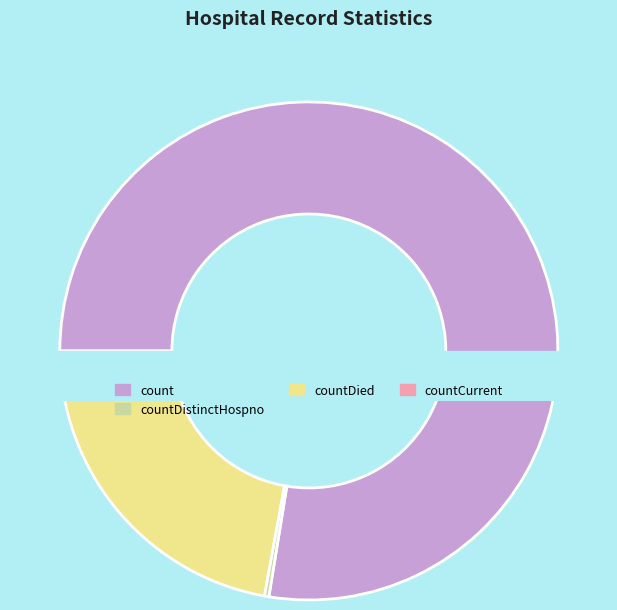

True or false: countDistinctHospno accounts for 15% of the total.

False